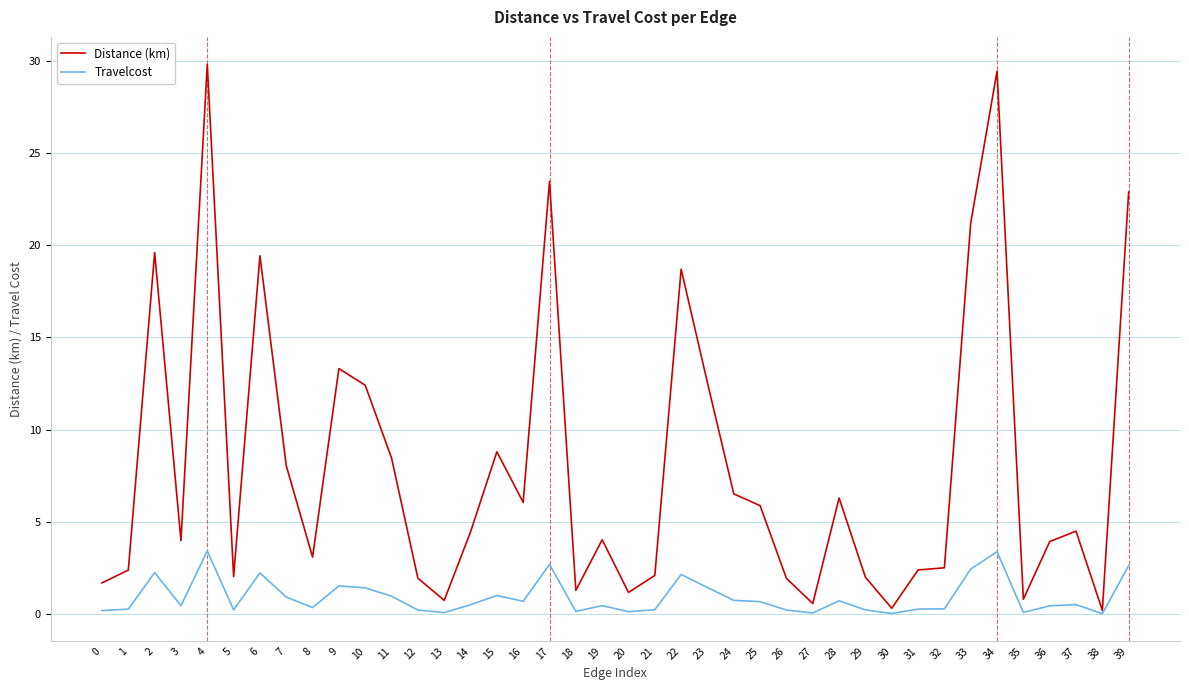

What is the greatest value displayed?

29.8